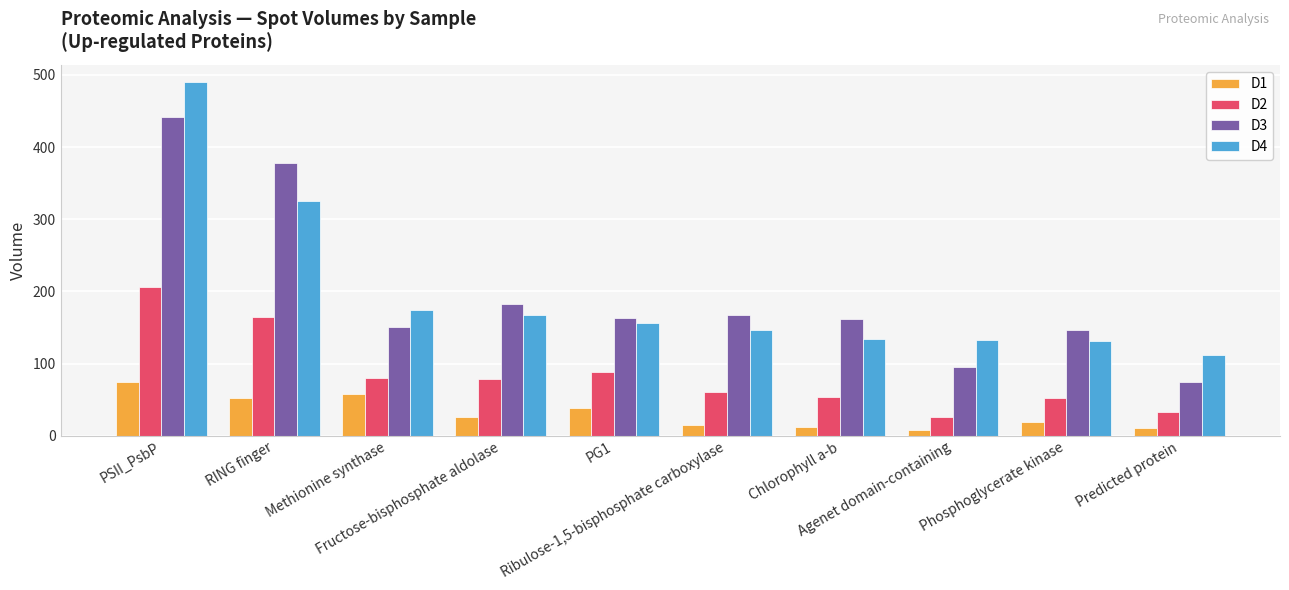

At Agenet domain-containing, list the series in order from largest to smallest.

D4, D3, D2, D1